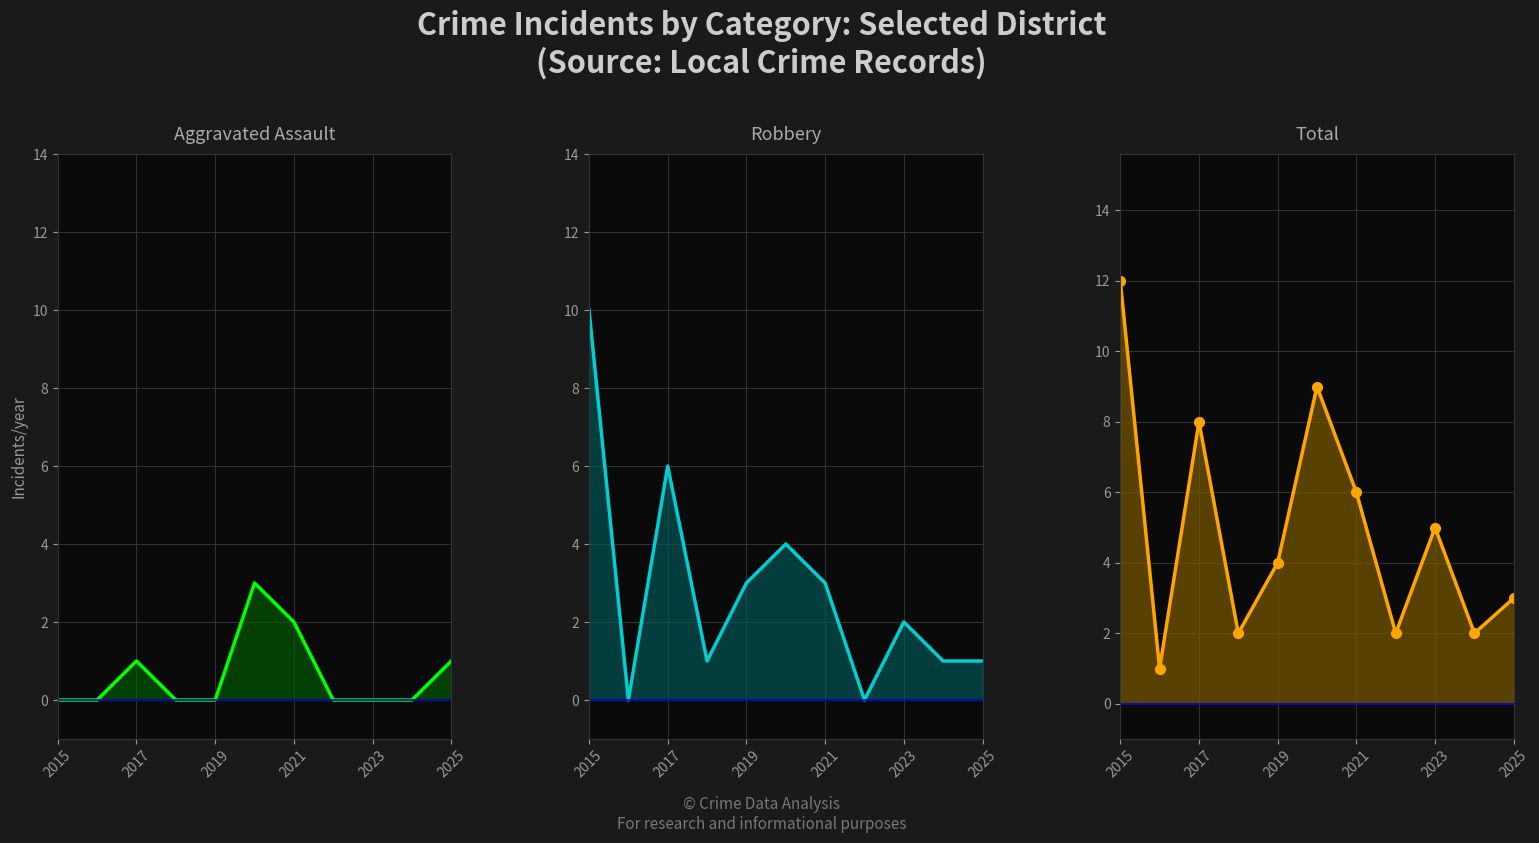

True or false: Robbery and Total intersect in this chart.

False